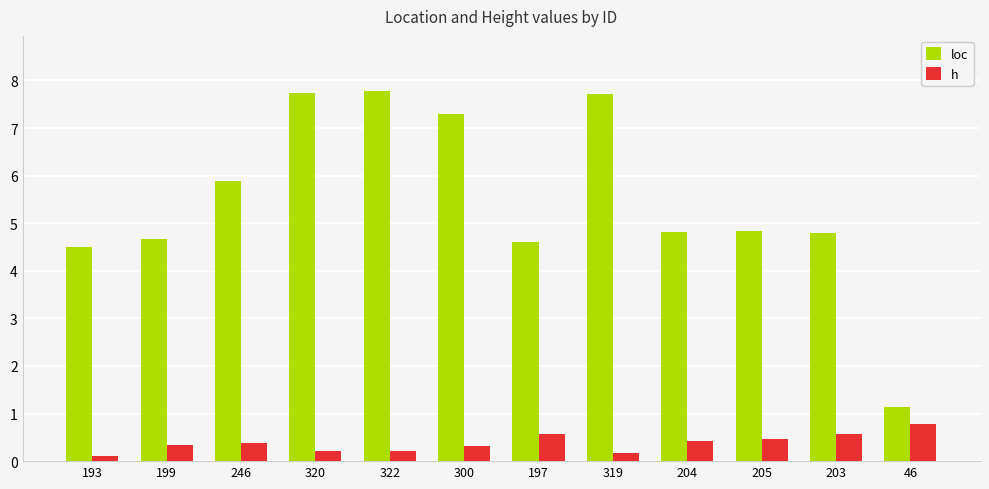

List the series in order of their peak value, lowest first.

h, loc